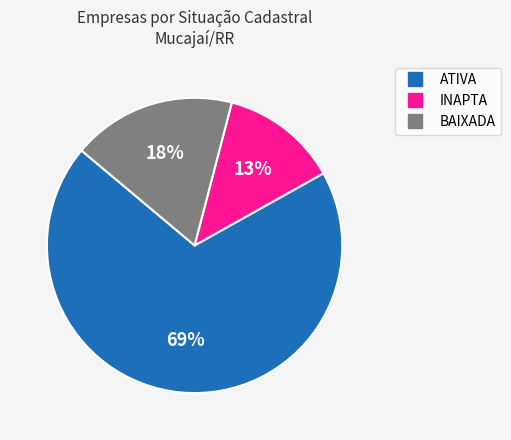

Is there any slice that represents more than half of the pie?

Yes